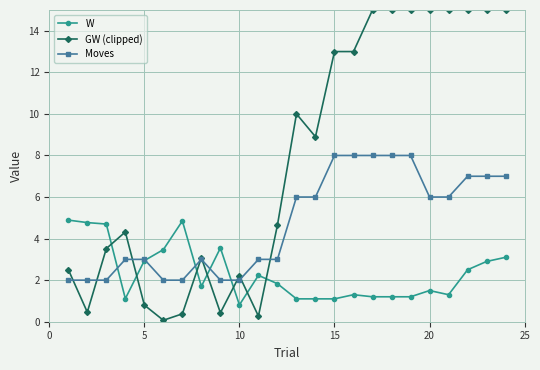

What is the minimum value for W?

0.8